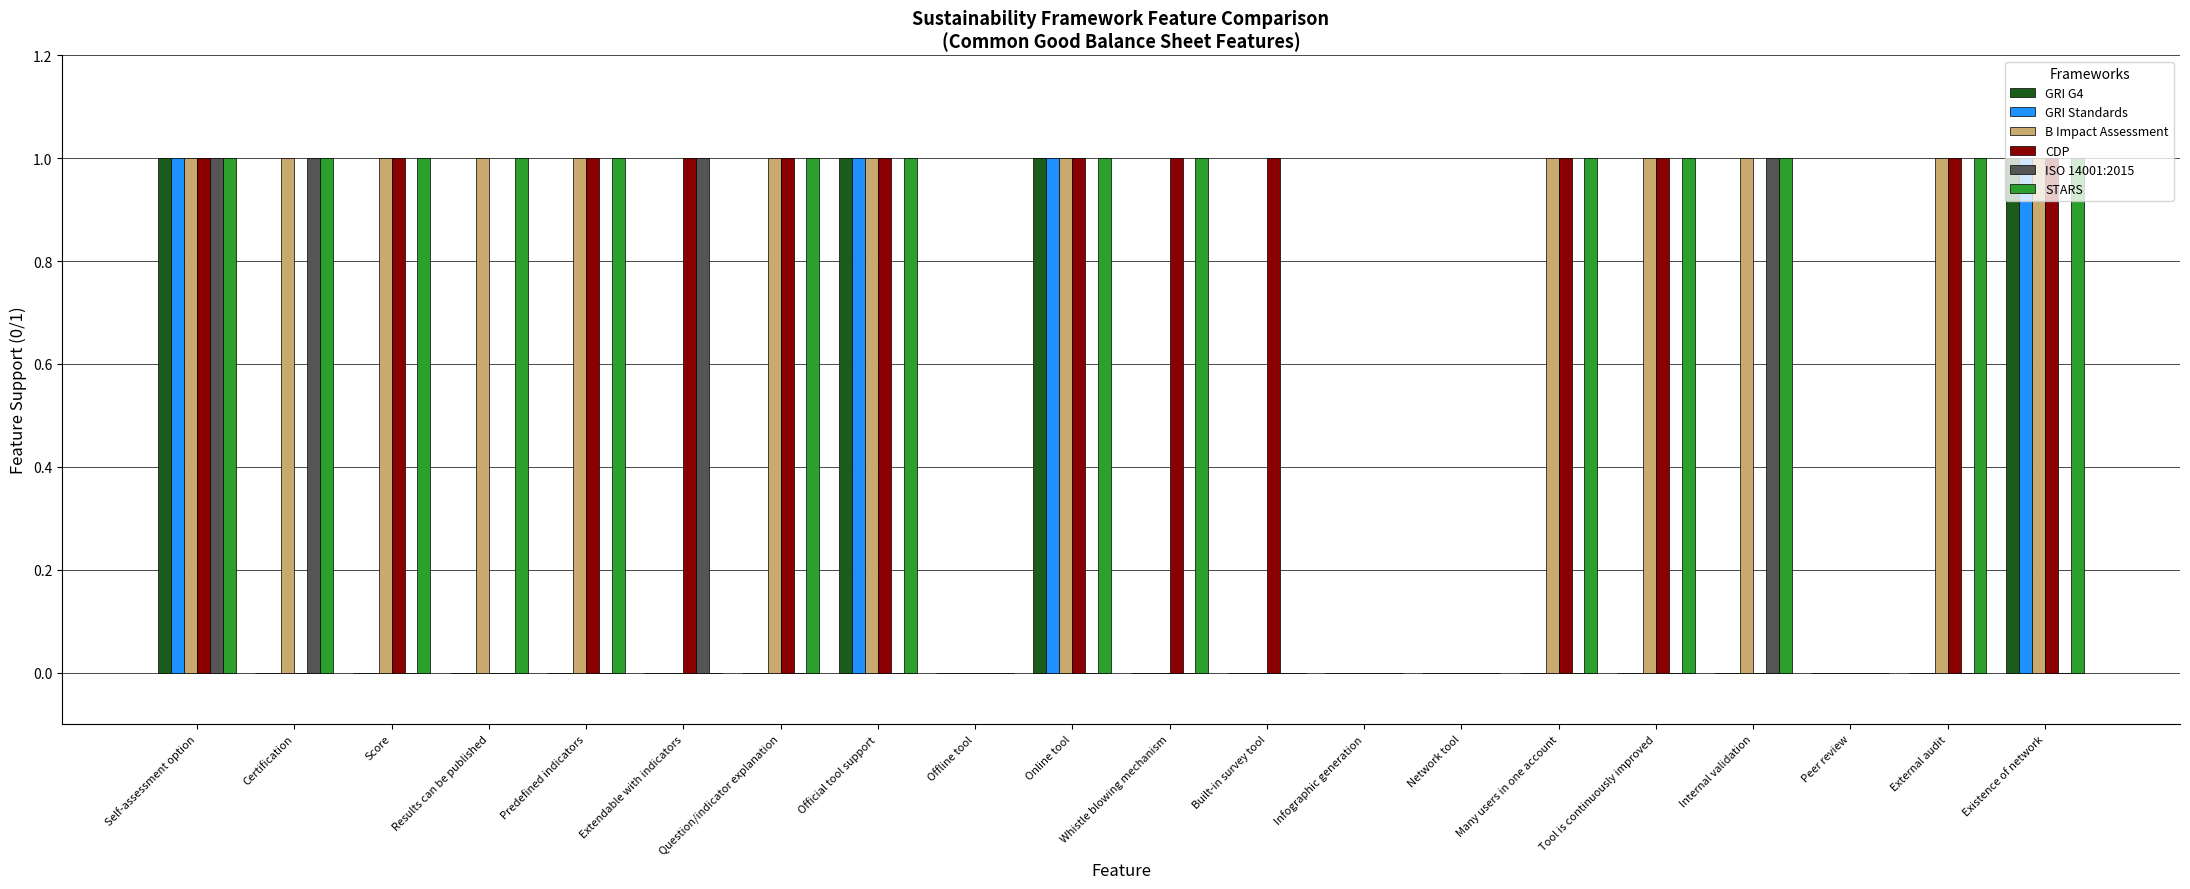

True or false: GRI Standards has a value of 1 at Internal validation.

False